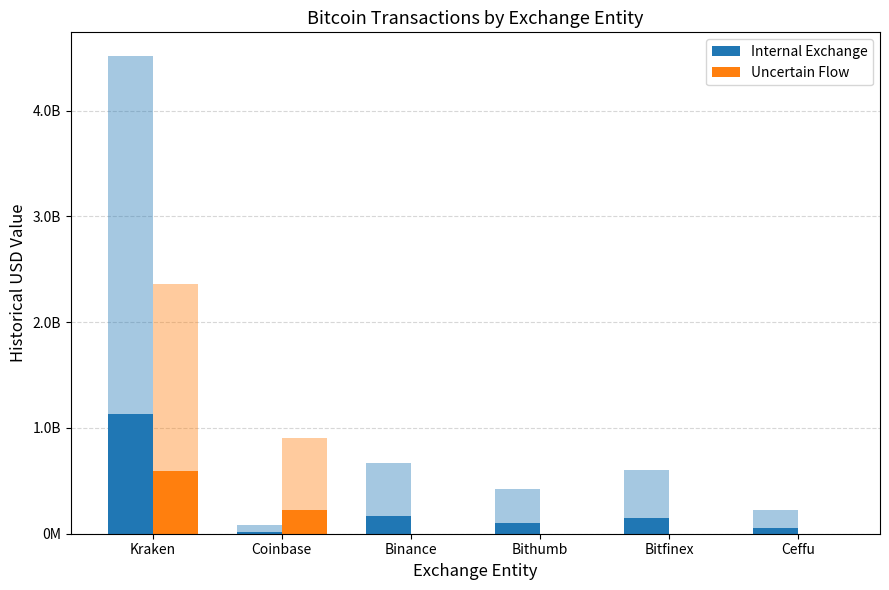

Where does the Internal Exchange series first go above 151463656?

Kraken